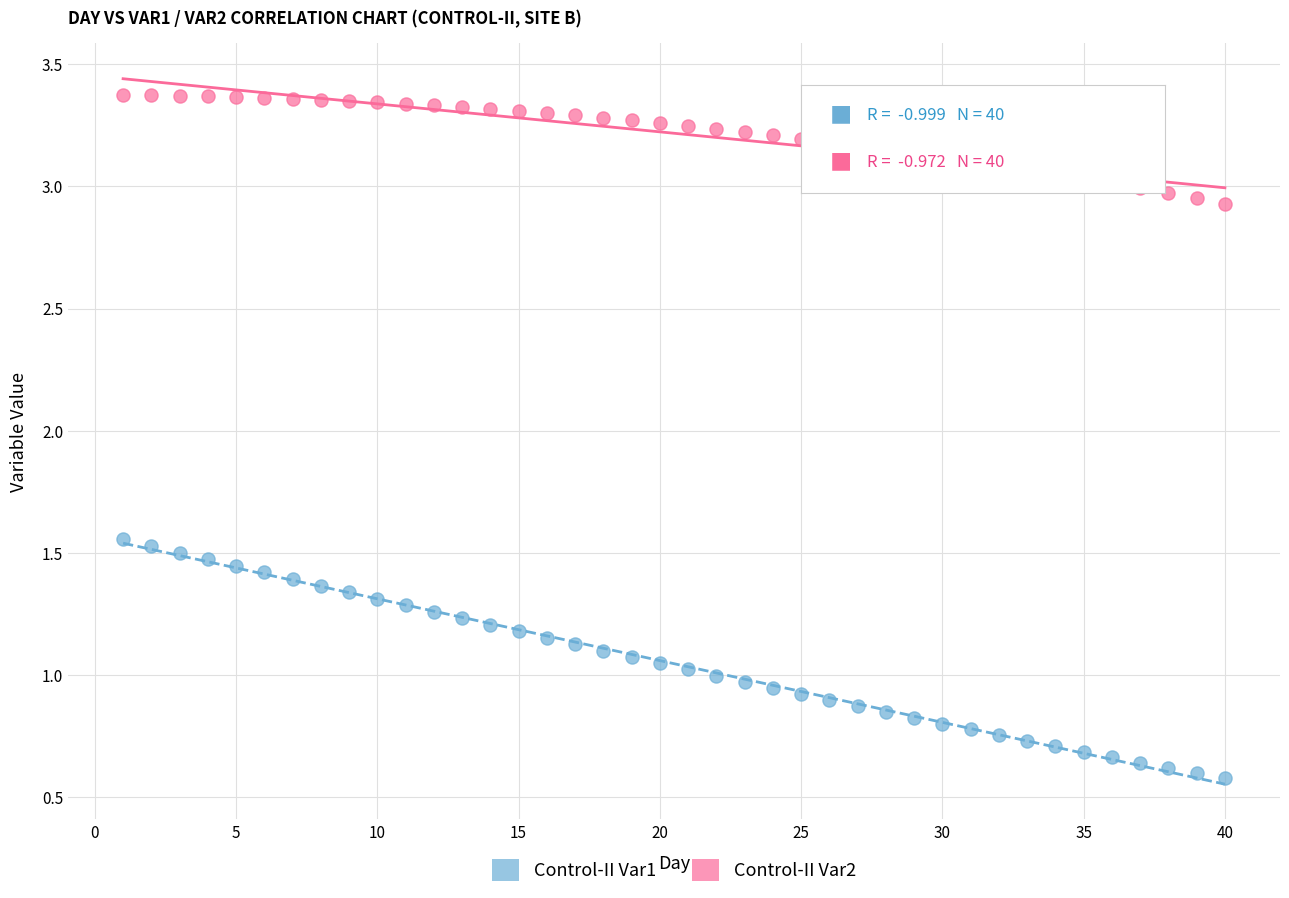

What is the X range (max minus min) for the scatter plot?

39.0